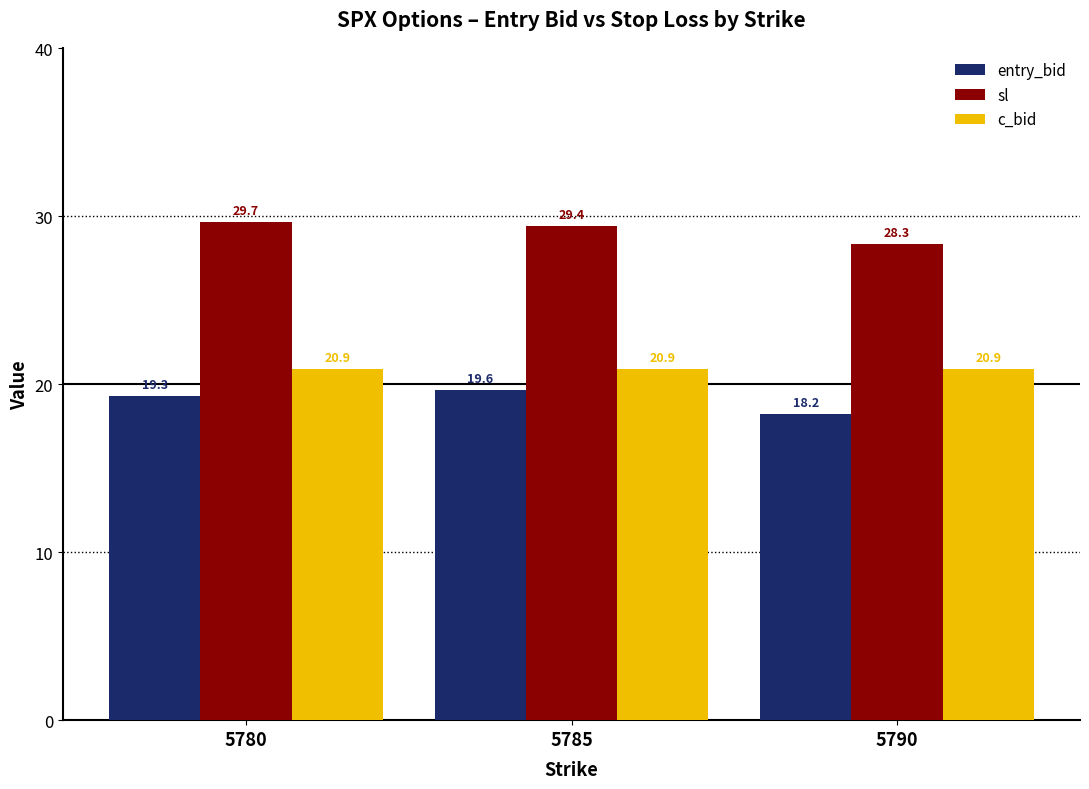

The sl series shows 29.4 at 5785. True or false?

True